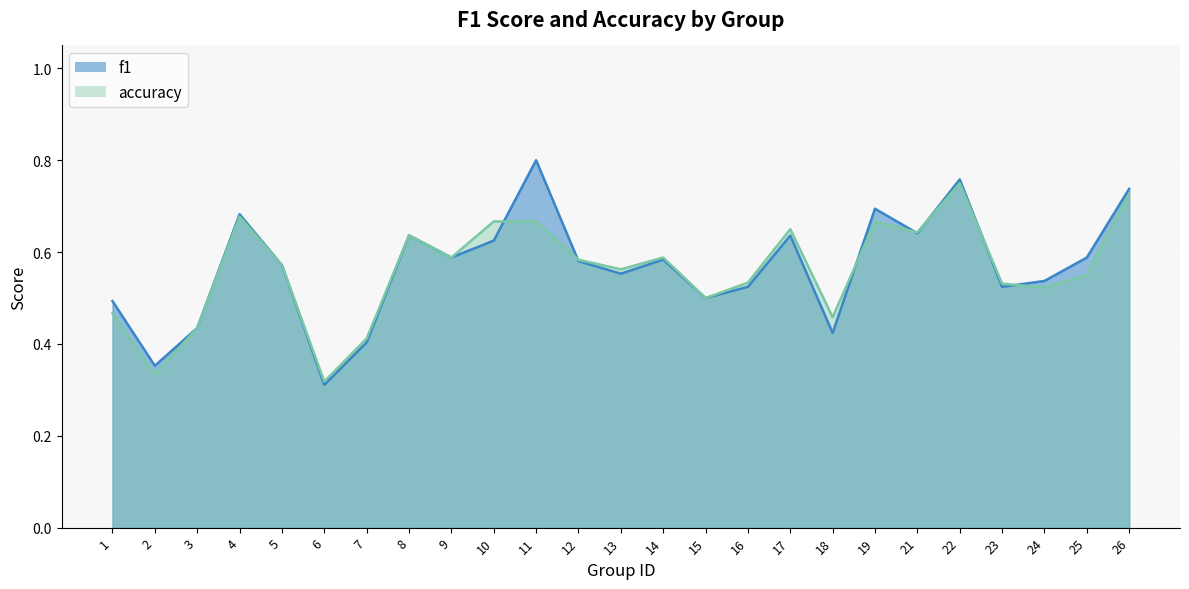

Is the value of f1 at 21 greater than the value of accuracy at 18?

Yes